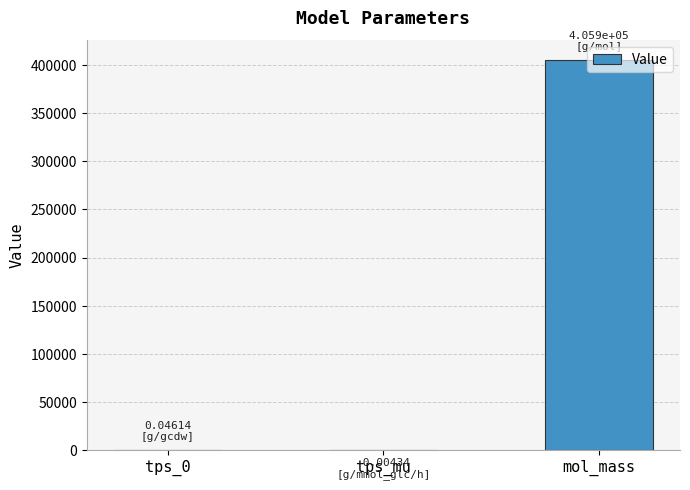

Which label corresponds to the largest value in the chart?

mol_mass